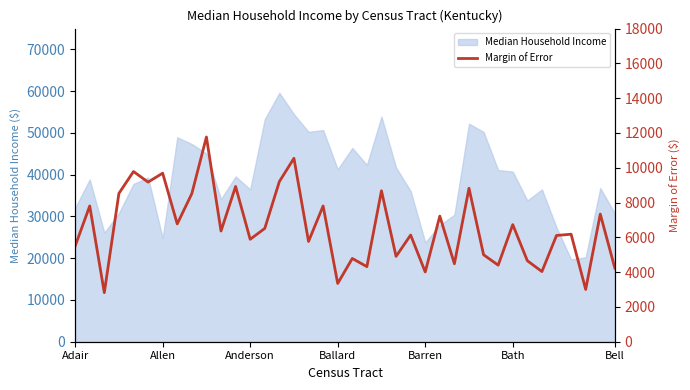

Which has a higher value, 32 or Bell?

Bell